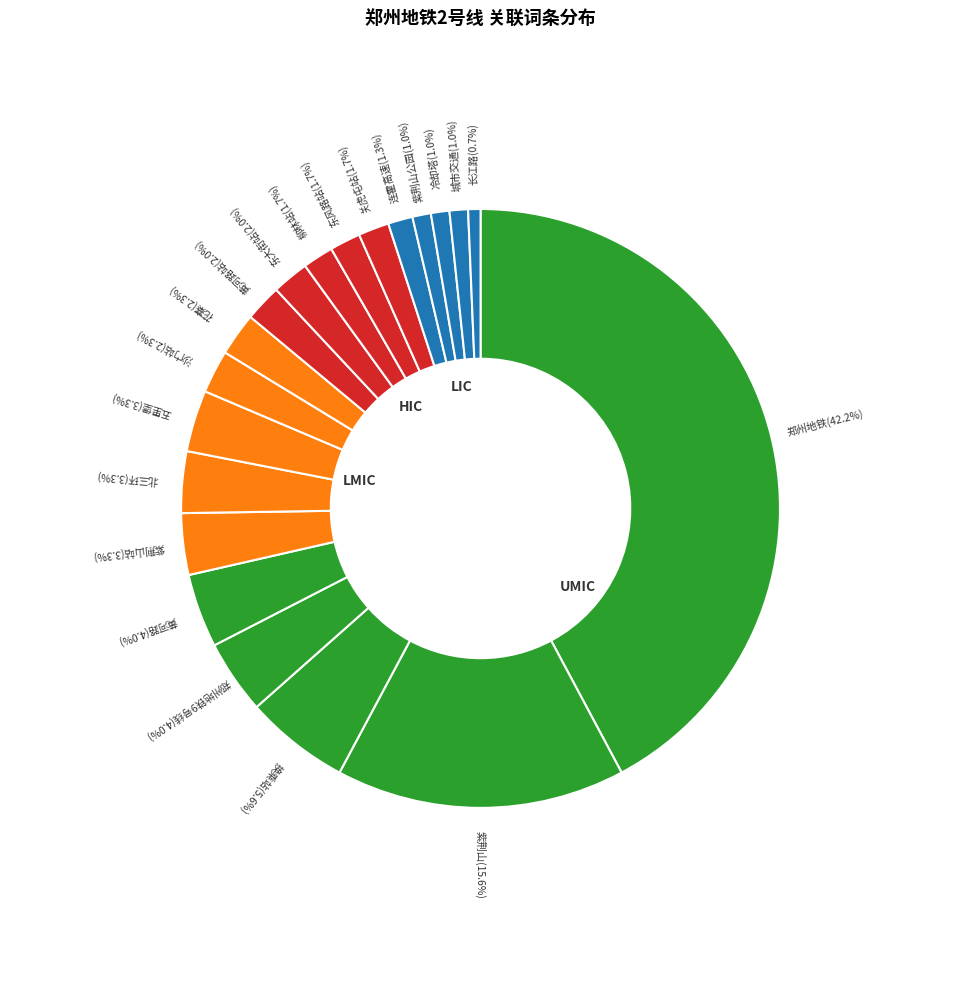

Combined, what portion of the pie is 冷却塔 and 连霍高速?

2.3%